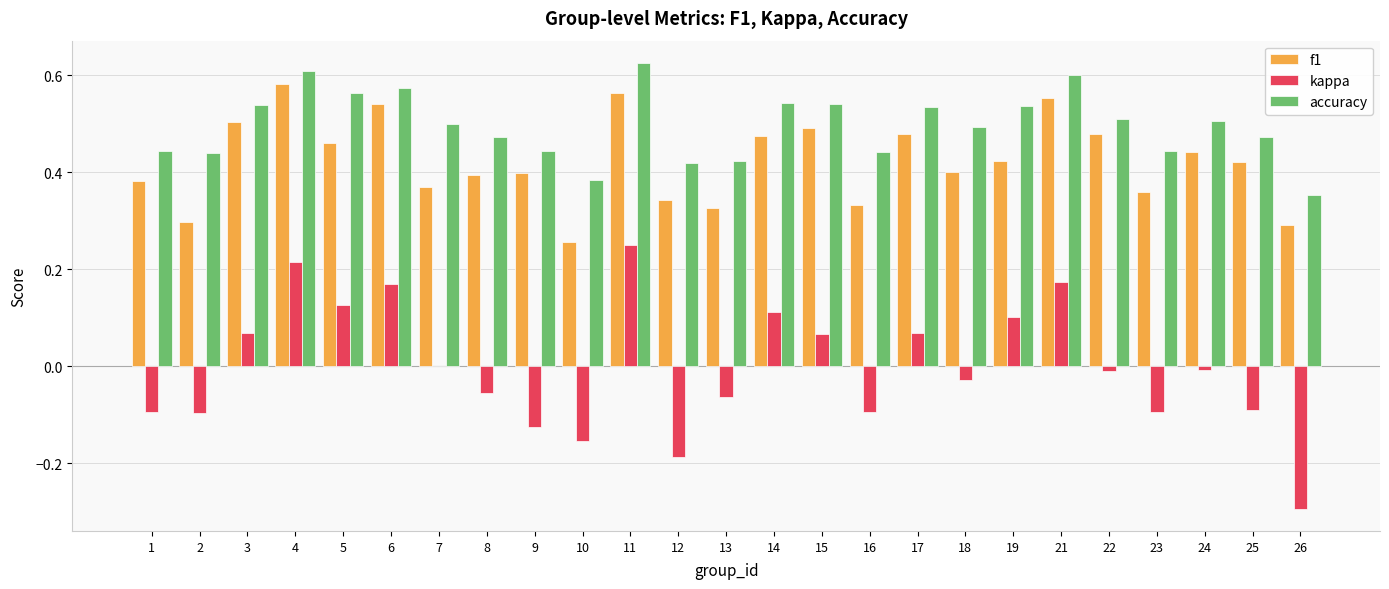

At which label is kappa closest to 0?

7